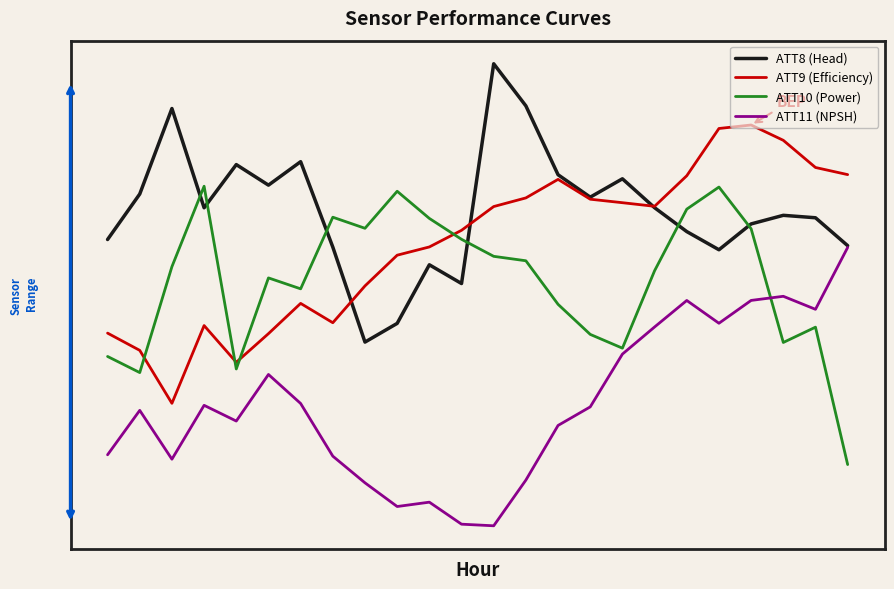

Where is the first local minimum for ATT8 (Head)?

3